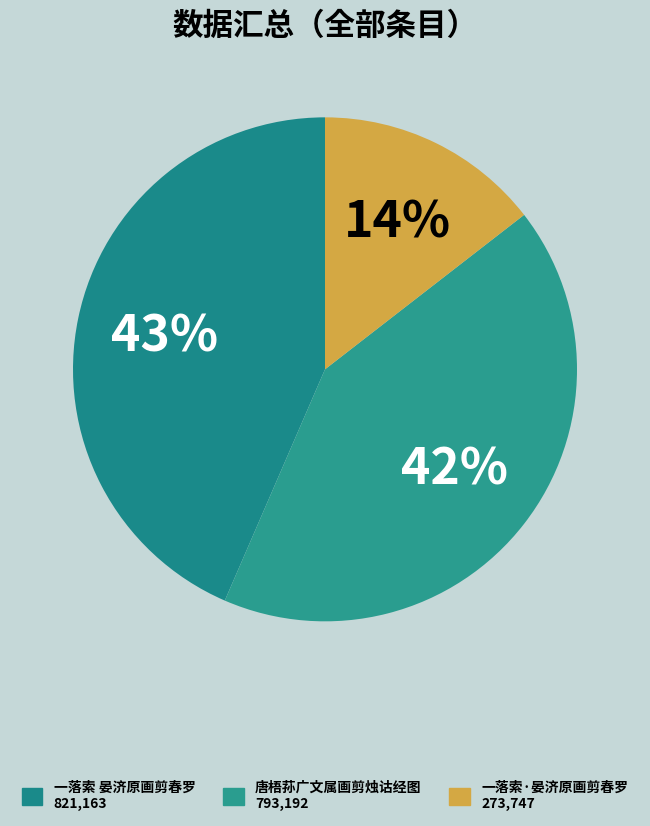

Rank the categories by value from highest to lowest.

一落索 晏济原画剪春罗, 唐梧荪广文属画剪烛诂经图, 一落索·晏济原画剪春罗